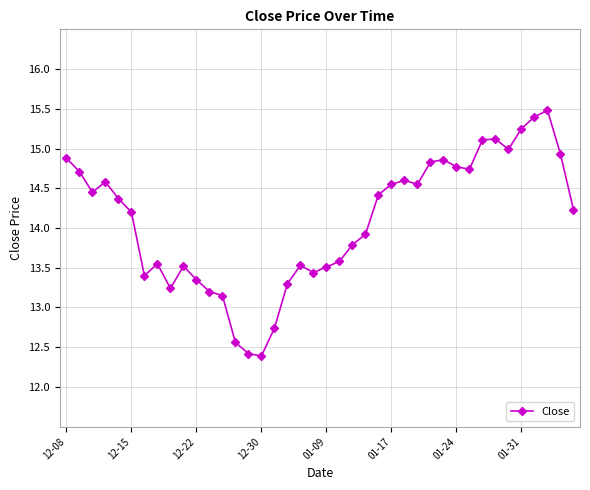

How many interior local peaks (higher than both neighbors) does the data have?

8